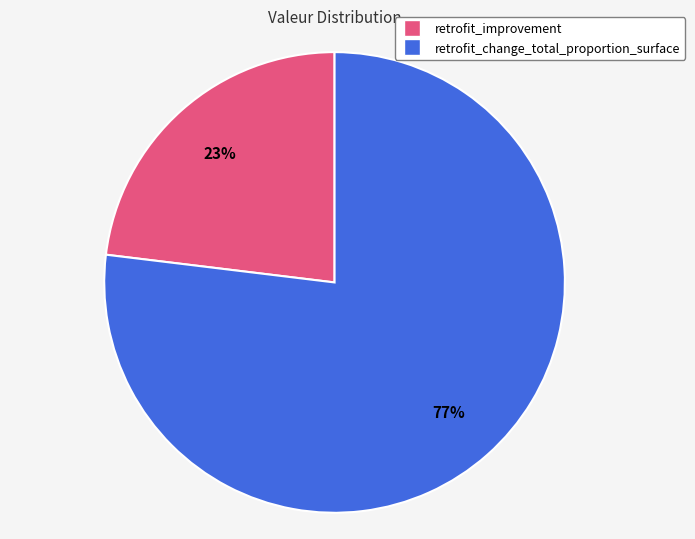

Is the sum of retrofit_change_total_proportion_surface and retrofit_improvement greater than half?

Yes